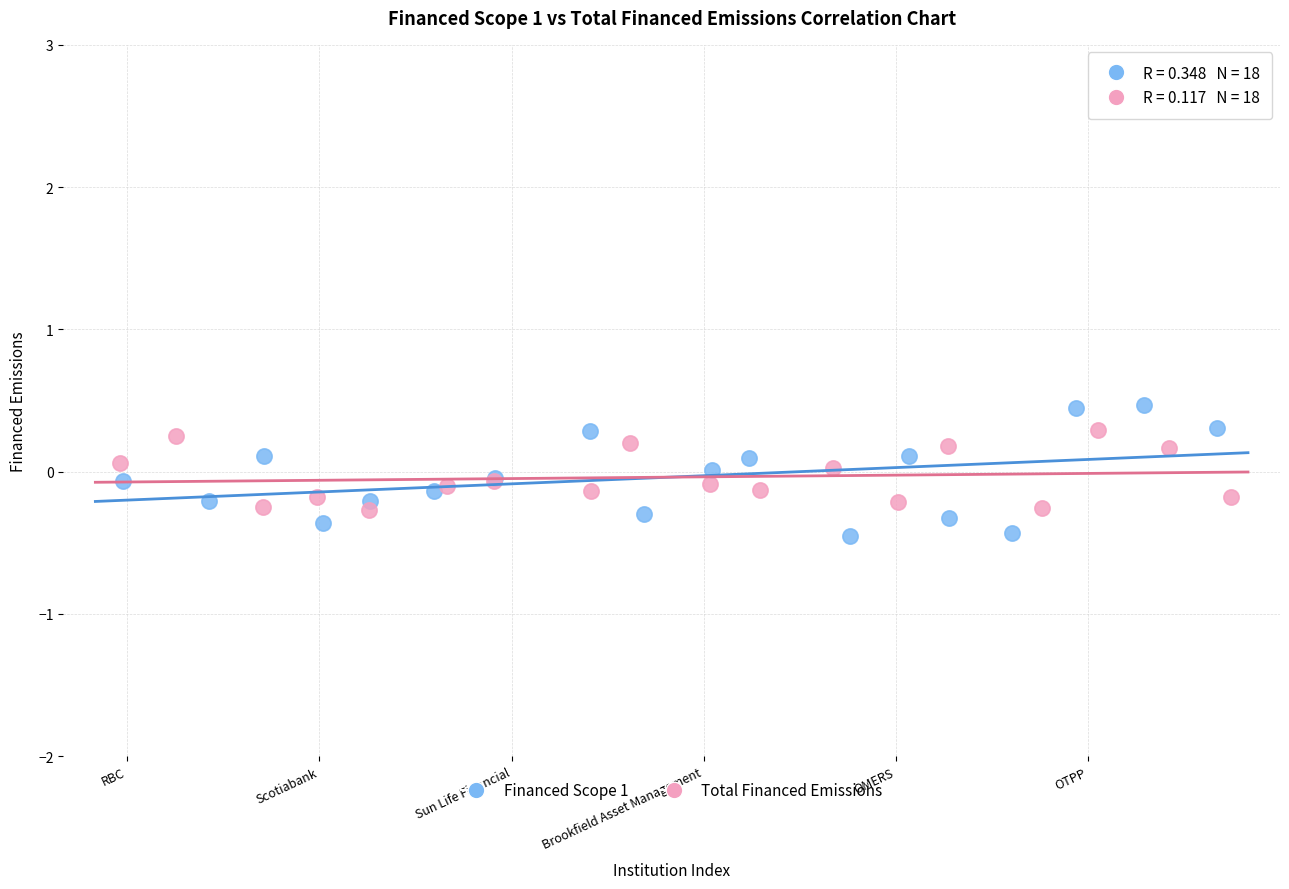

Which series has the largest Y range (max minus min)?

Financed Scope 1